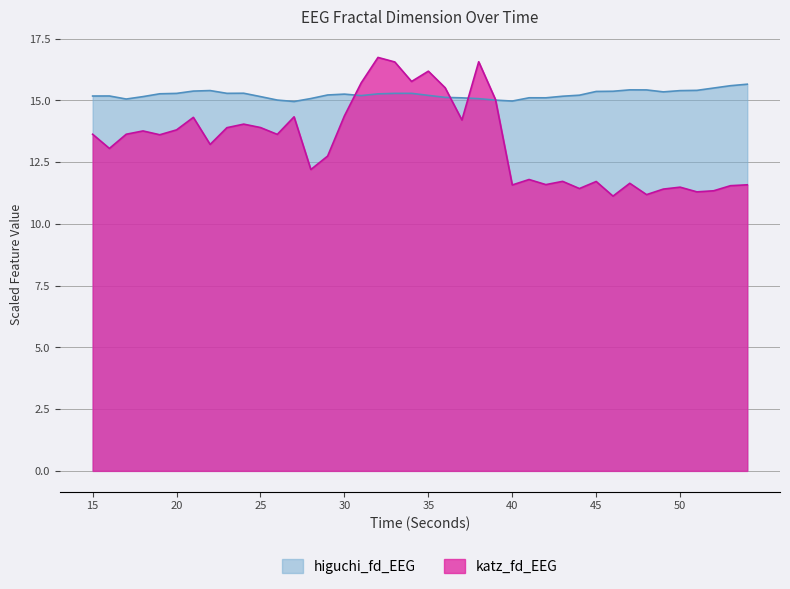

Rank the series at 31 from lowest to highest value.

higuchi_fd_EEG, katz_fd_EEG